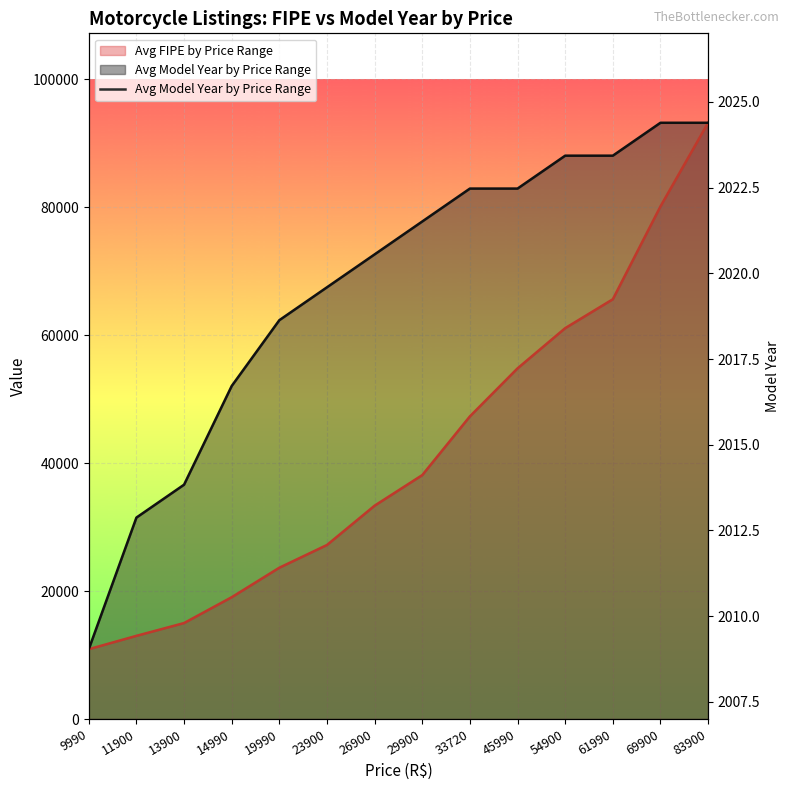

Is it true that Avg Model Year by Price Range equals 19286.5 at 9990?

False